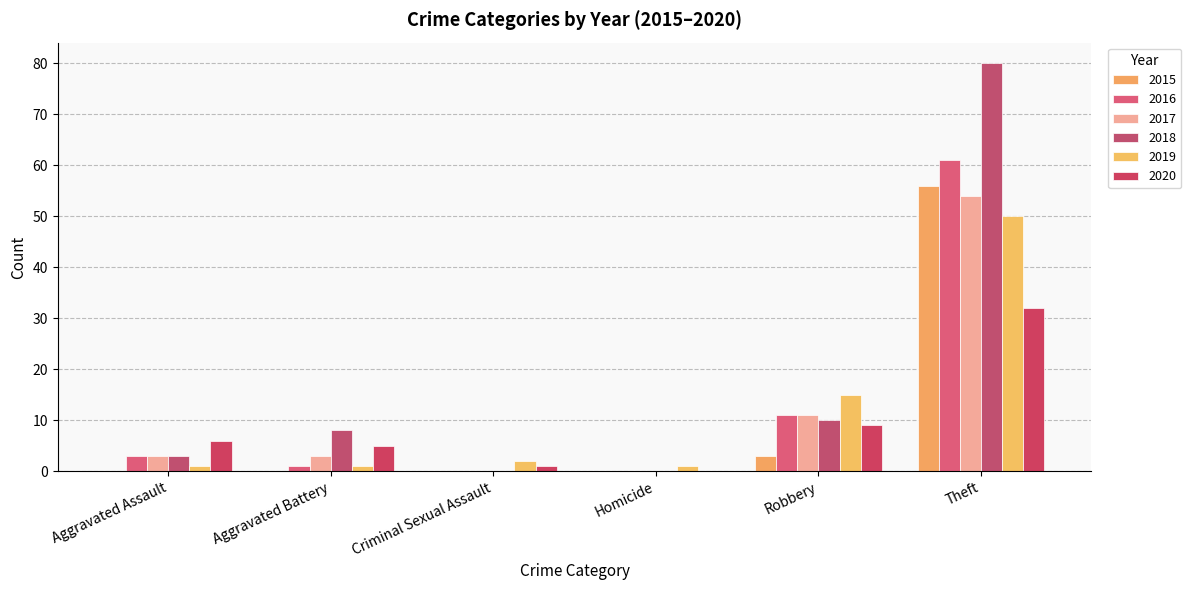

How many groups of bars are there?

6